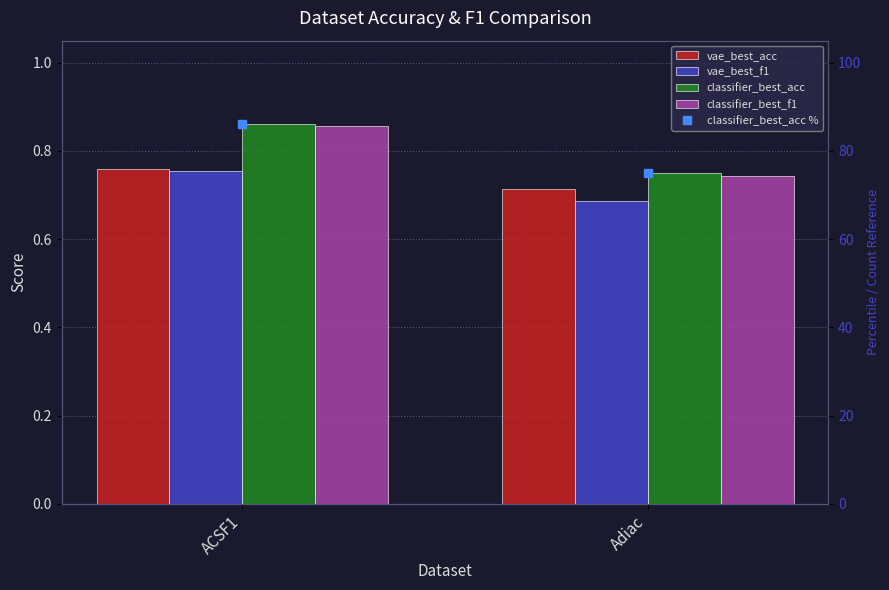

At which label is classifier_best_acc % closest to 80?

Adiac